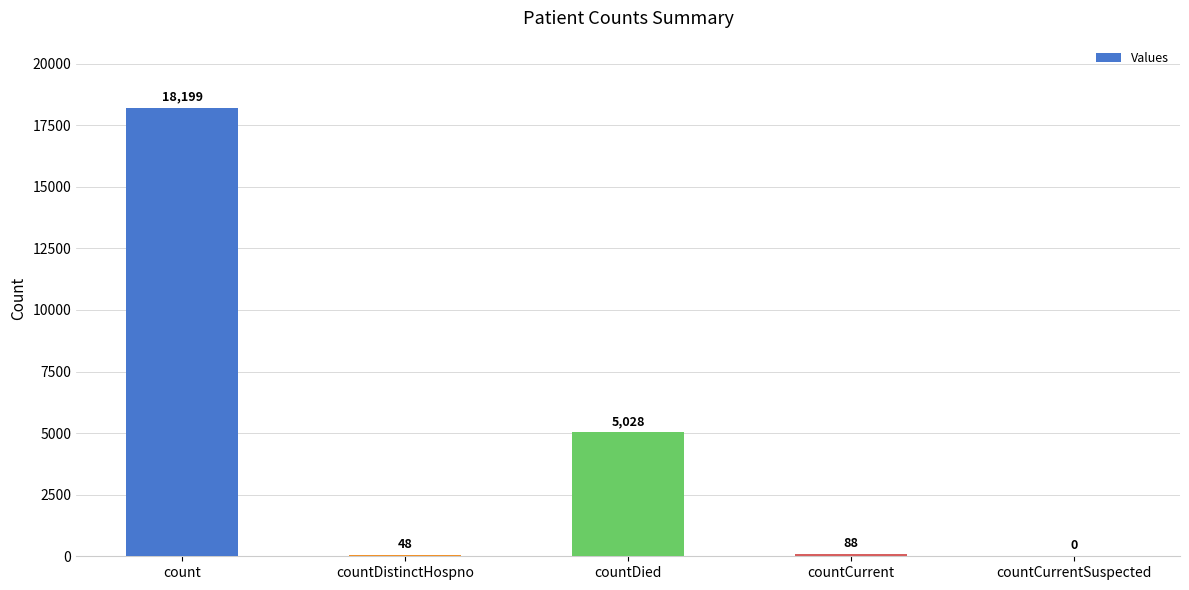

What is the sum of all values?

23363